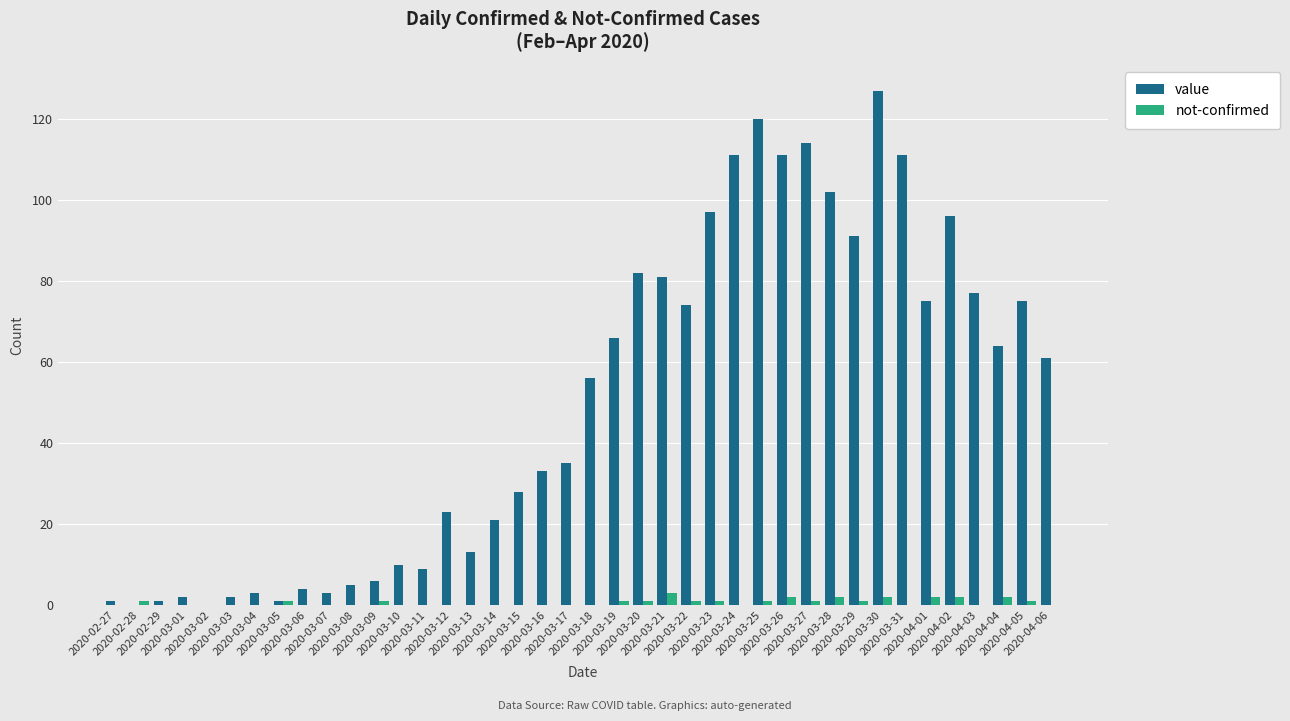

What is the highest value of the value series?

127